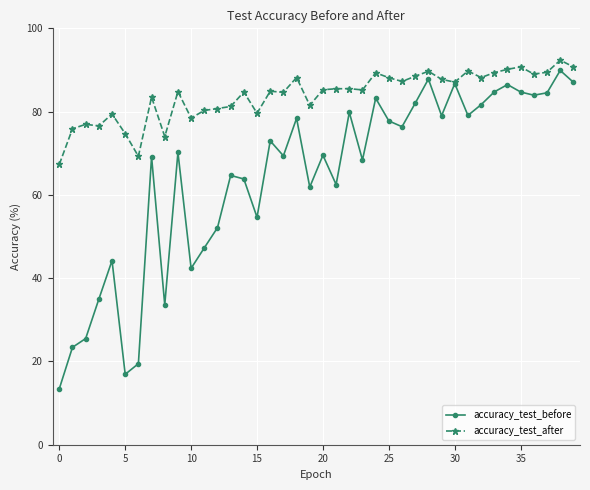

Rank the series by their maximum value, from lowest to highest.

accuracy_test_before, accuracy_test_after